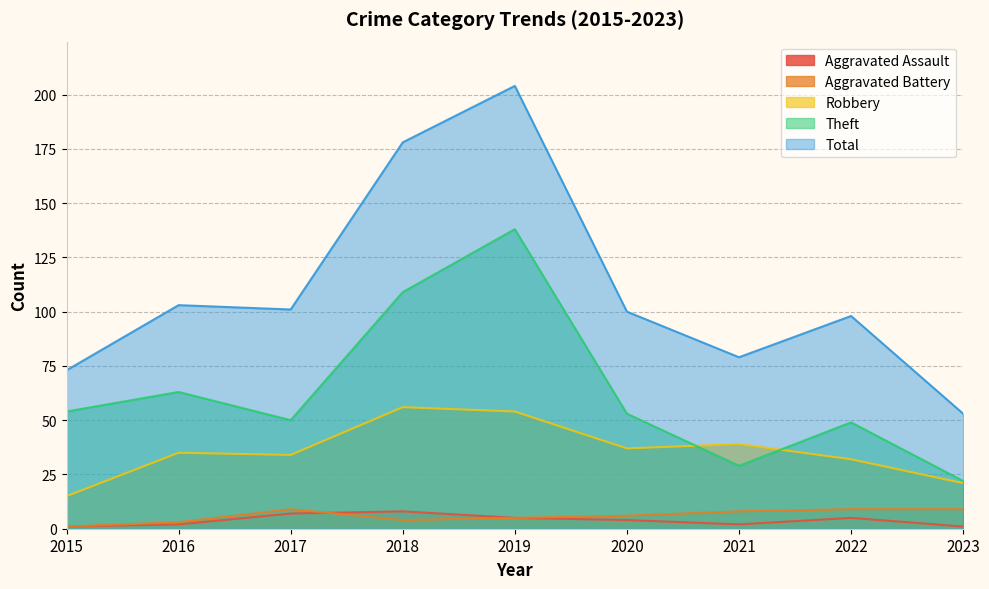

What is the minimum value shown in the chart?

1